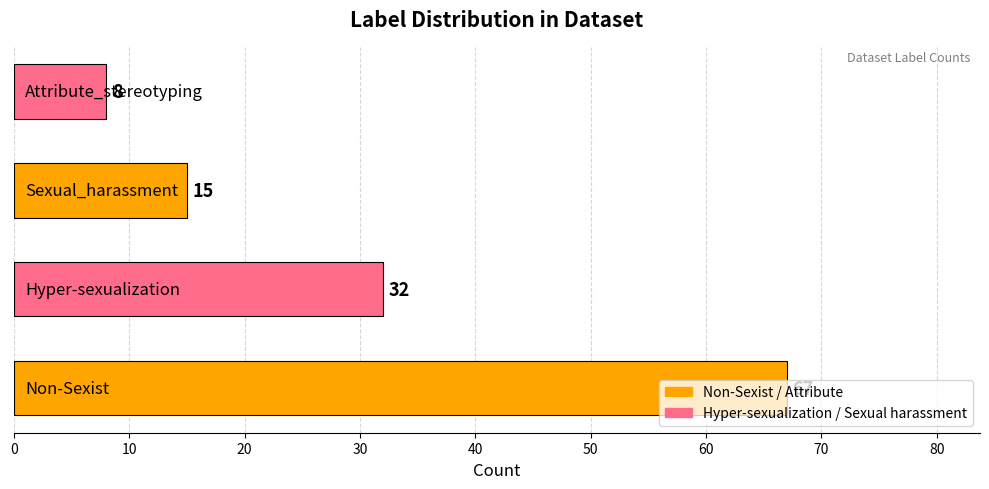

Are the bars horizontal?

Yes